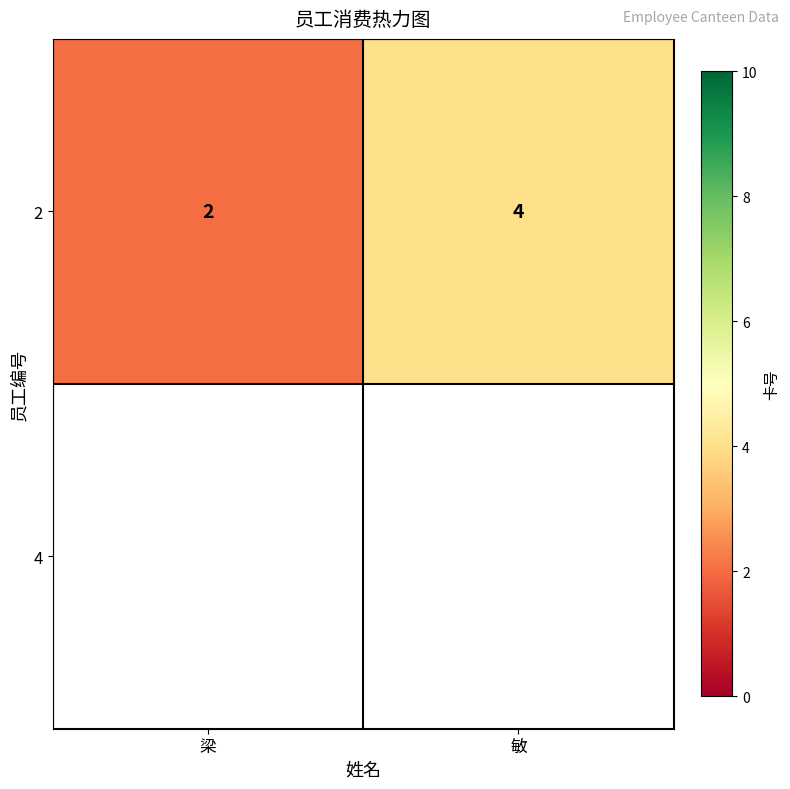

True or false: the data shows 1 at 梁.

False